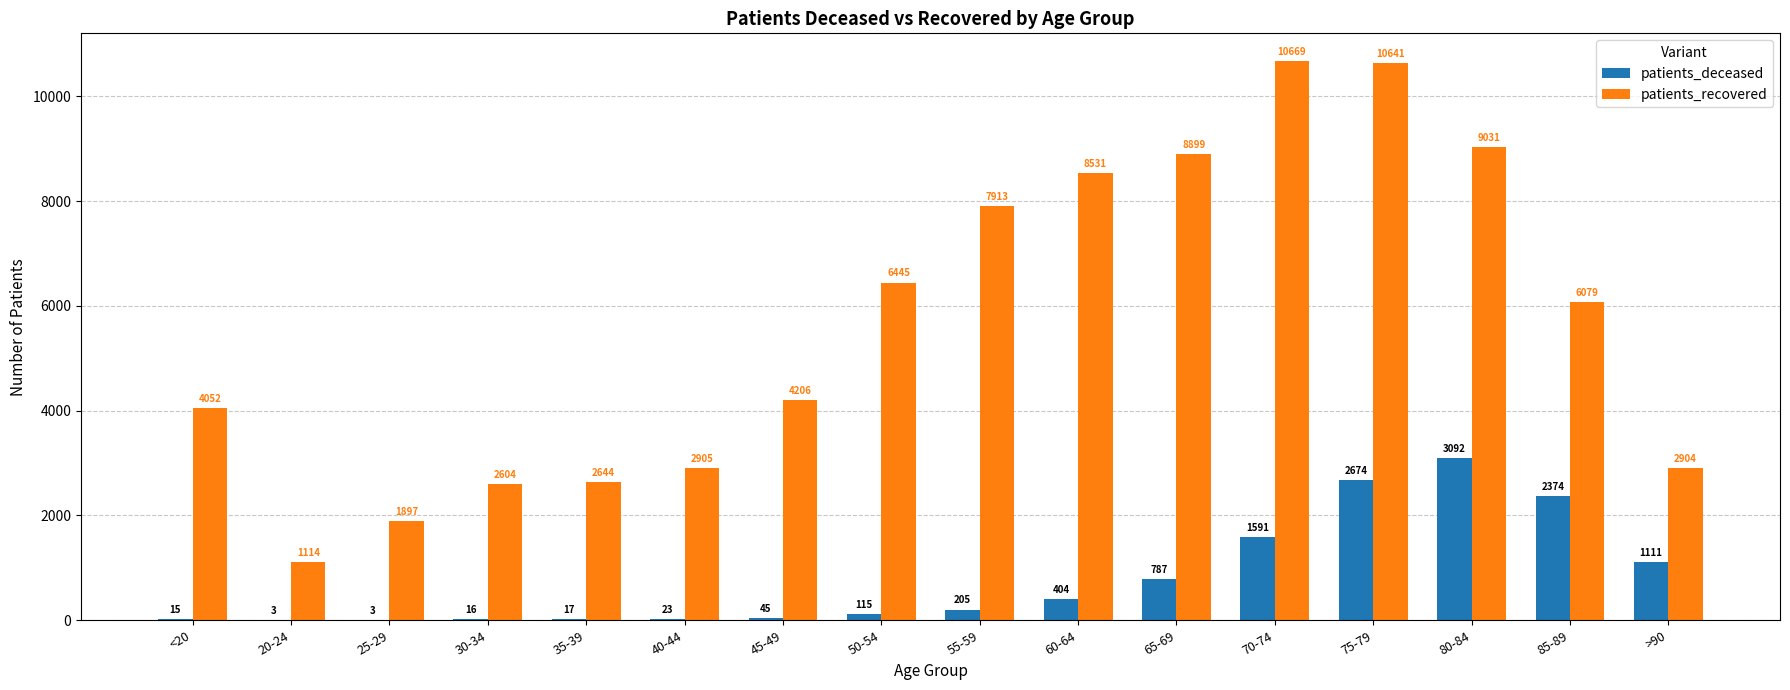

What are all the series names shown in the legend?

patients_deceased, patients_recovered